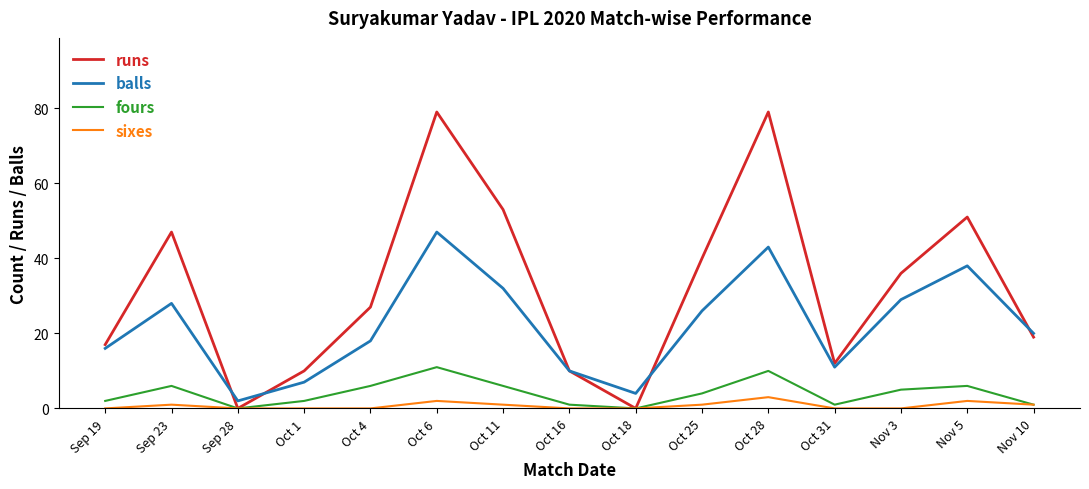

Where is fours nearest to the value 5?

Nov 3